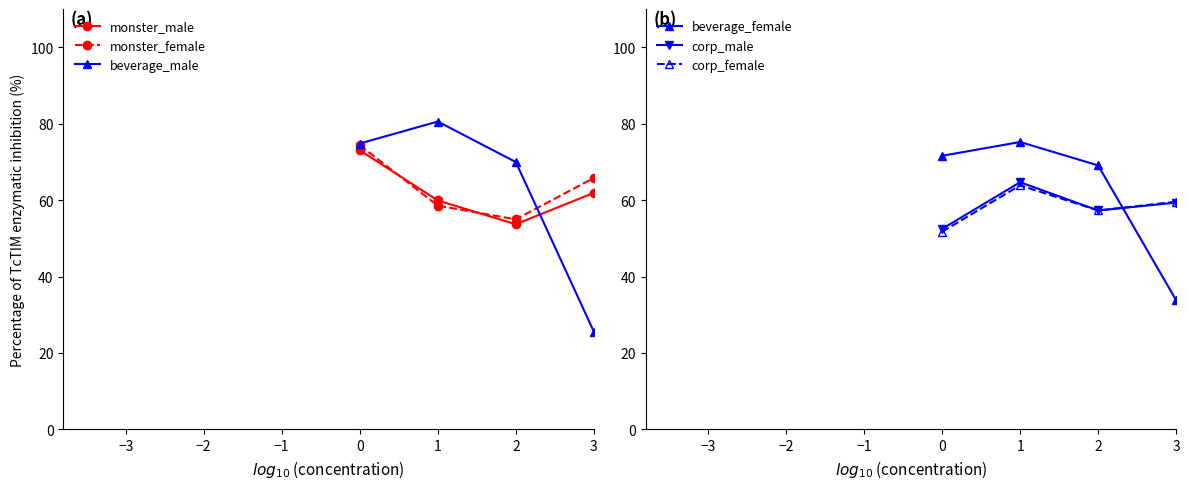

Is it true that monster_male equals 123.3 at 9?

False